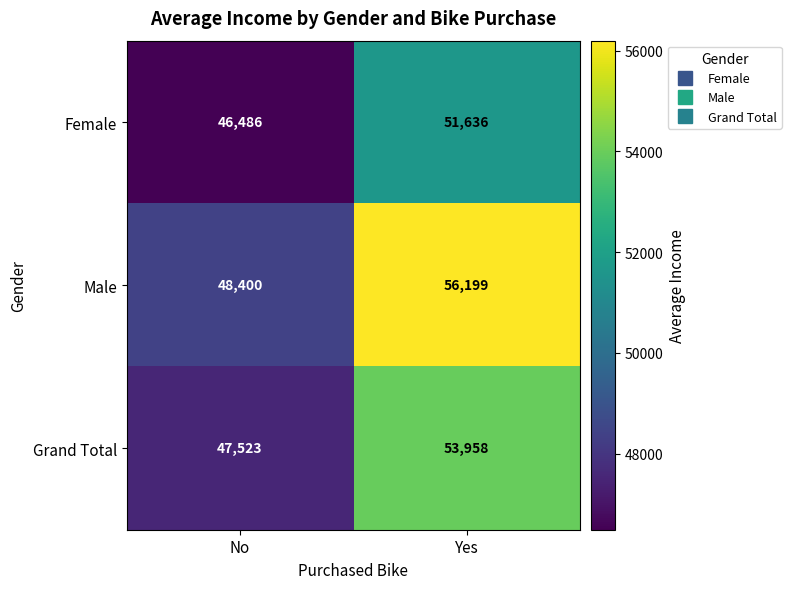

List the series in order of their overall mean, highest first.

Male, Grand Total, Female